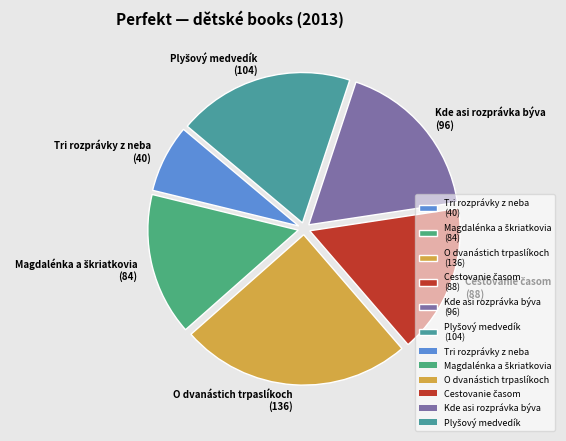

What is the ratio of the value at Tri rozprávky z neba (40) to the value at Kde asi rozprávka býva (96)?

0.4